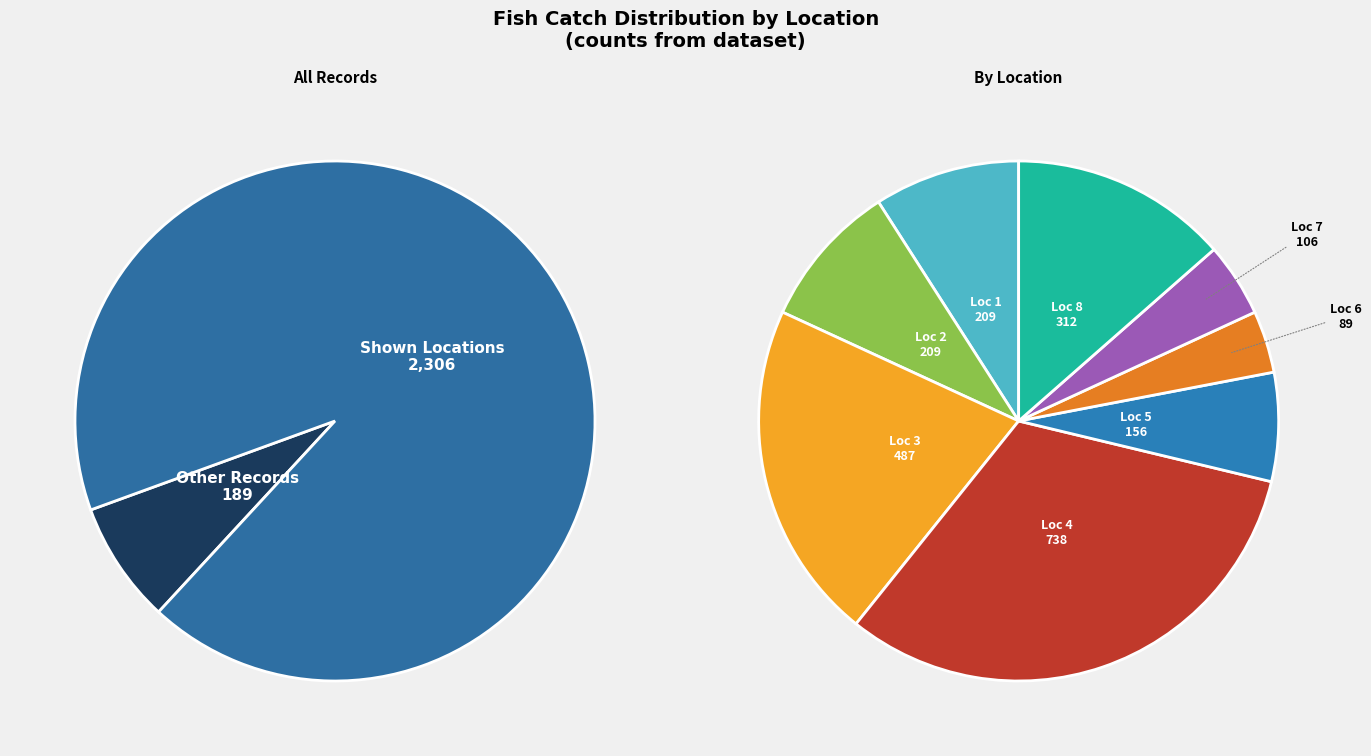

To the nearest percent, what is the difference between the largest and smallest slice percentages?

26%